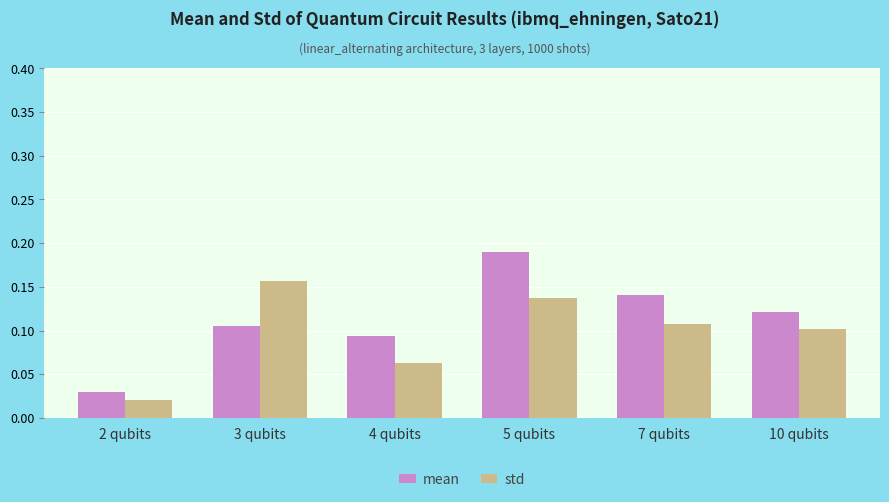

What is the sum of all std values?

0.6